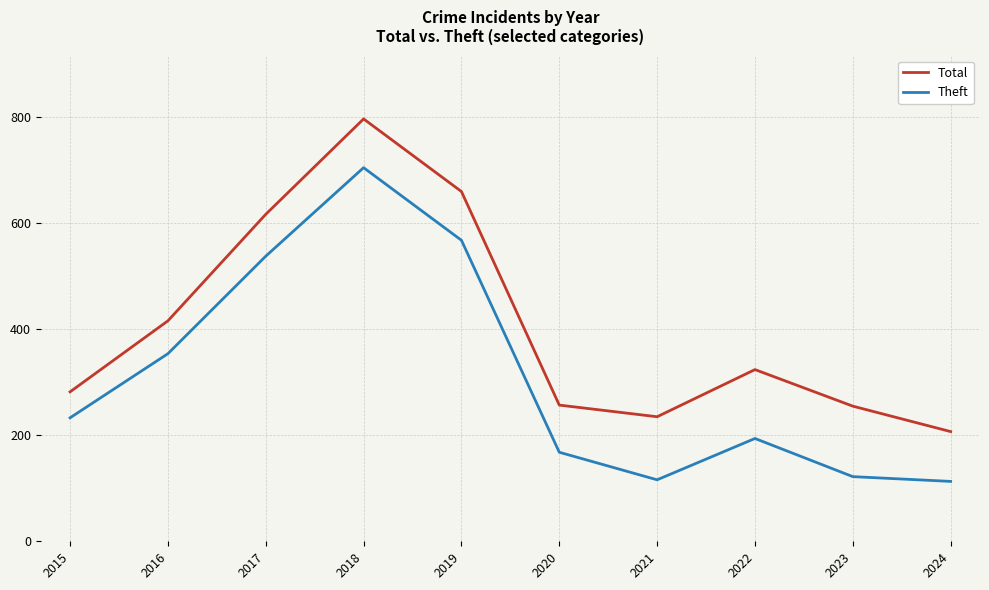

Where is Total nearest to the value 502?

2016